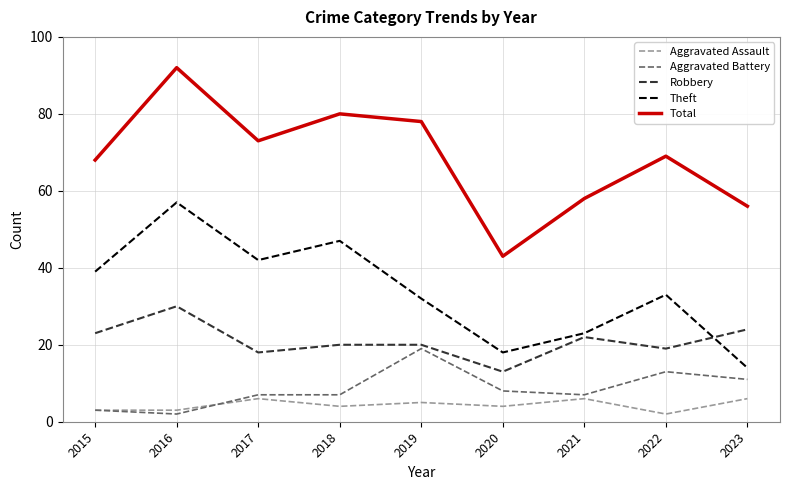

What is the approximate value of Theft at 2015, to the nearest 10?

40